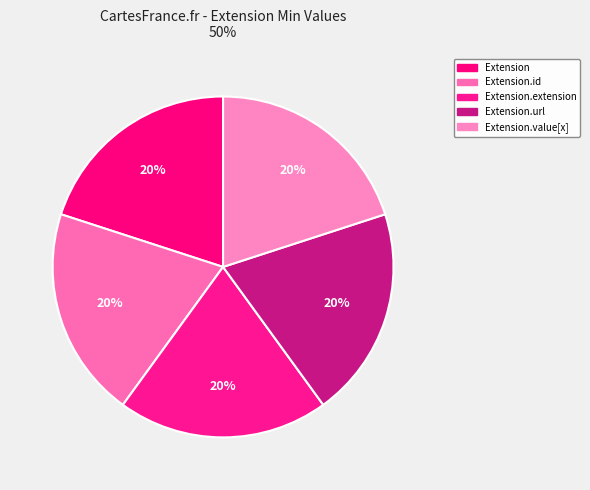

Is it true that Extension.url is 90% of the pie?

False